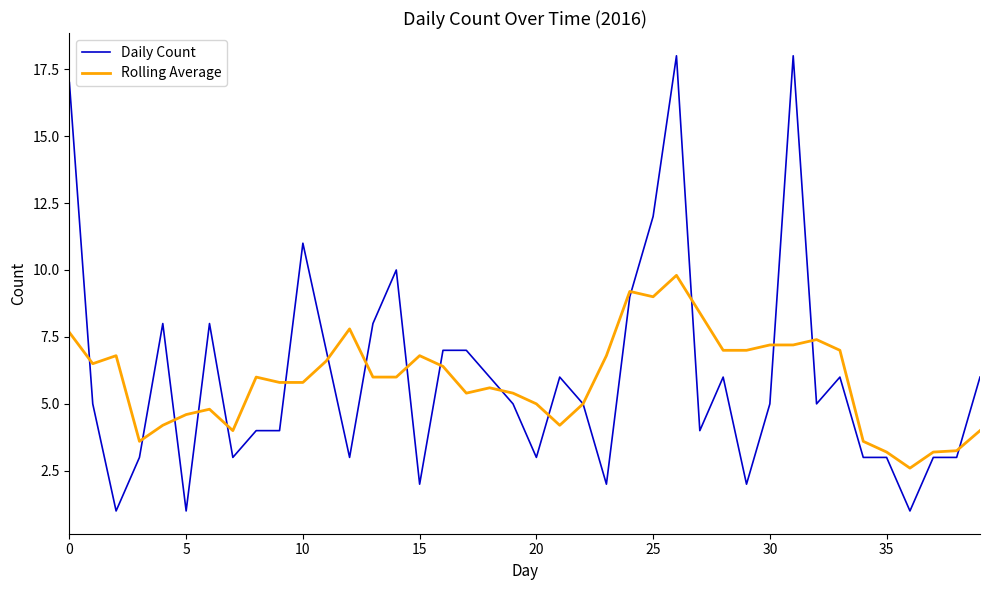

List the series in order of their peak value, lowest first.

Rolling Average, Daily Count